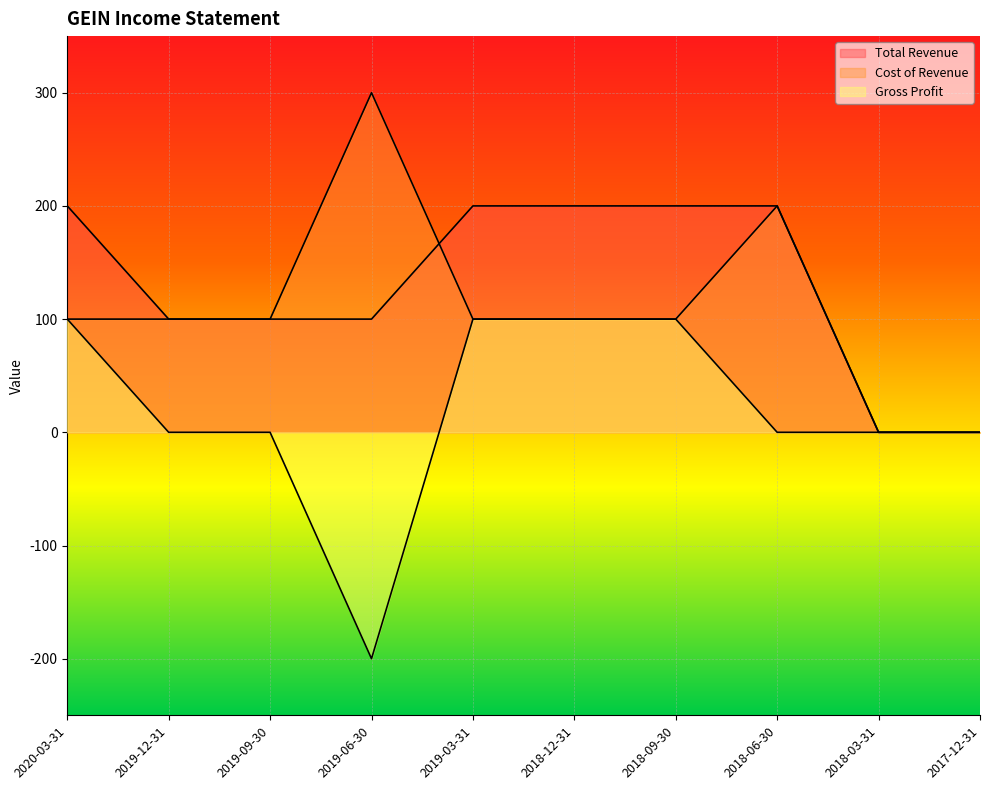

Which has a higher value, 2018-03-31 or 2019-03-31?

2019-03-31